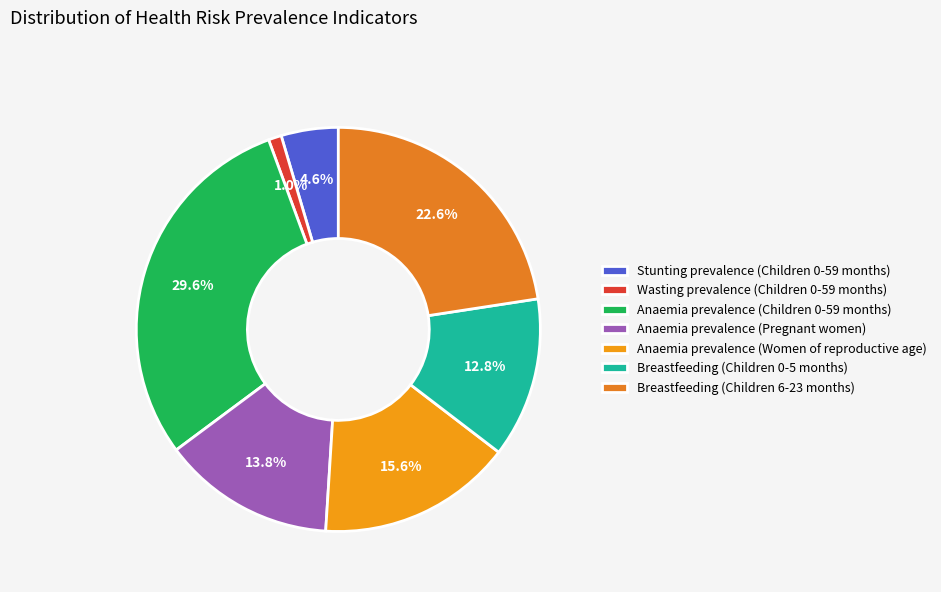

How many slices are in this pie chart?

7